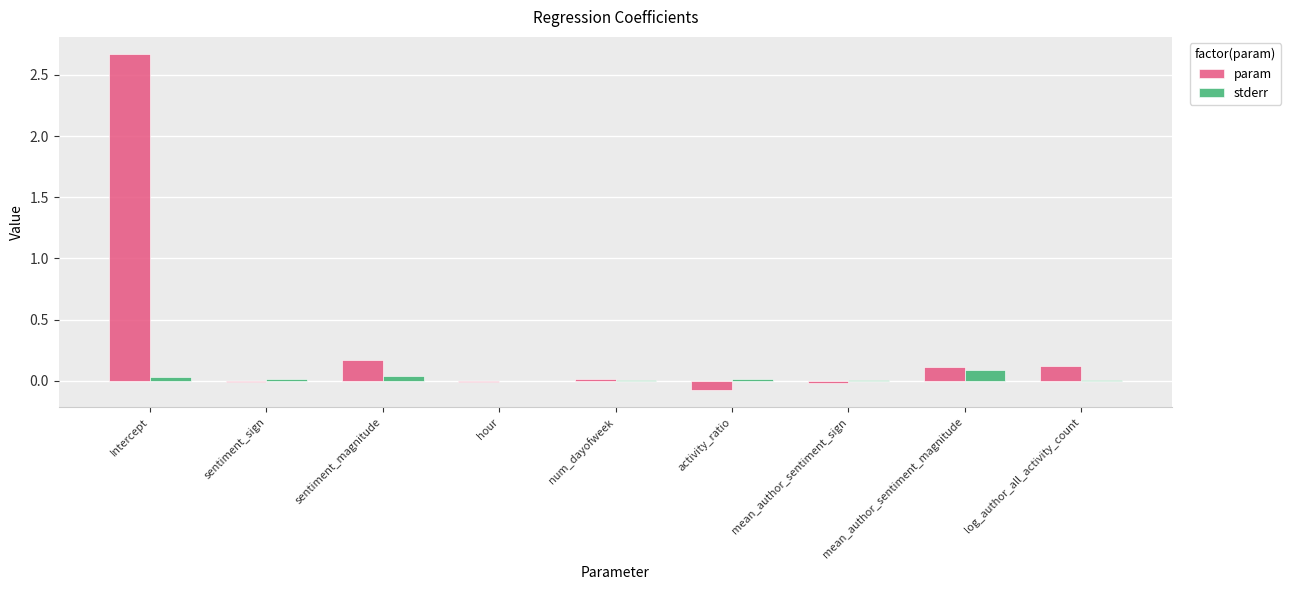

How many groups of bars are there?

9